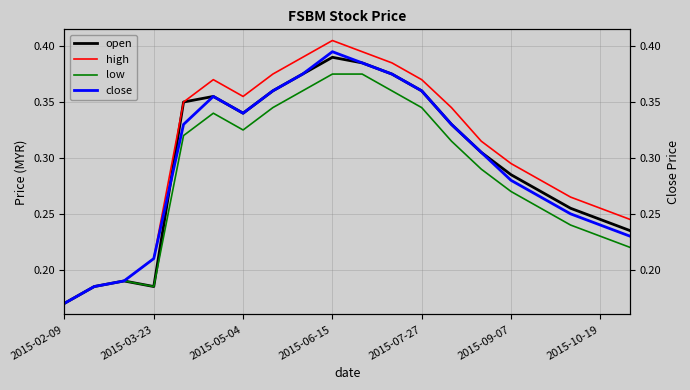

List the series in order of their peak value, lowest first.

low, open, close, high